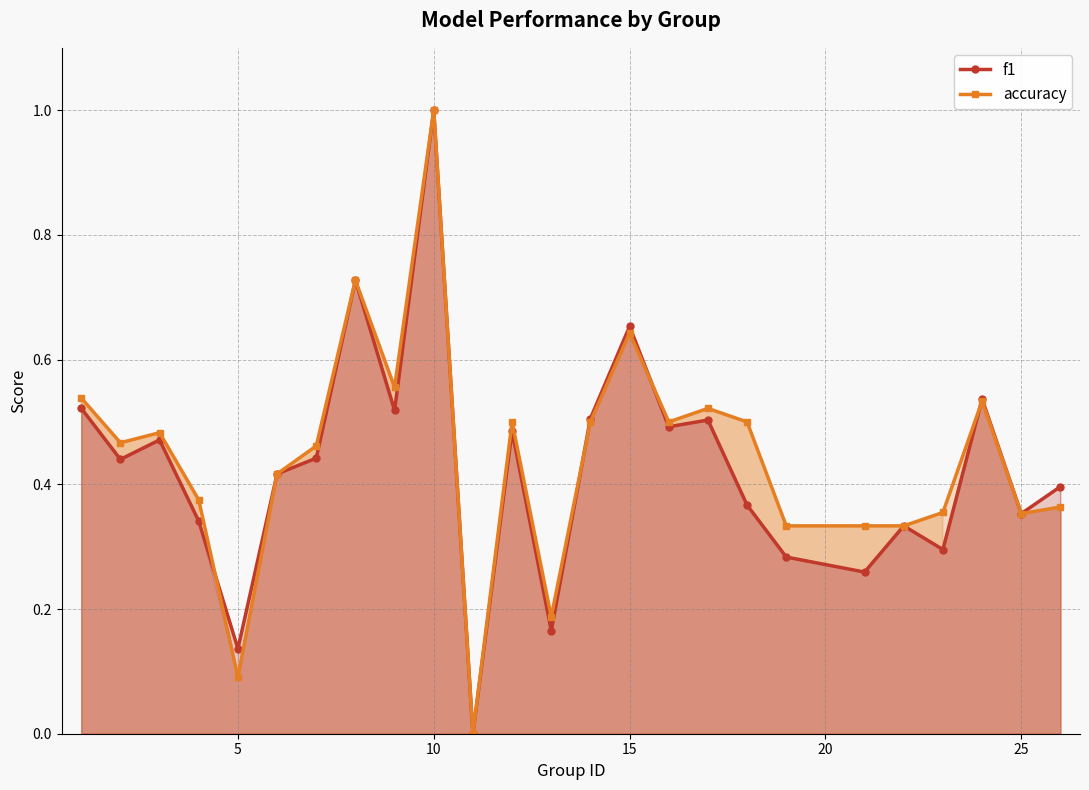

What is the difference between the second highest and minimum values in the accuracy series?

0.7